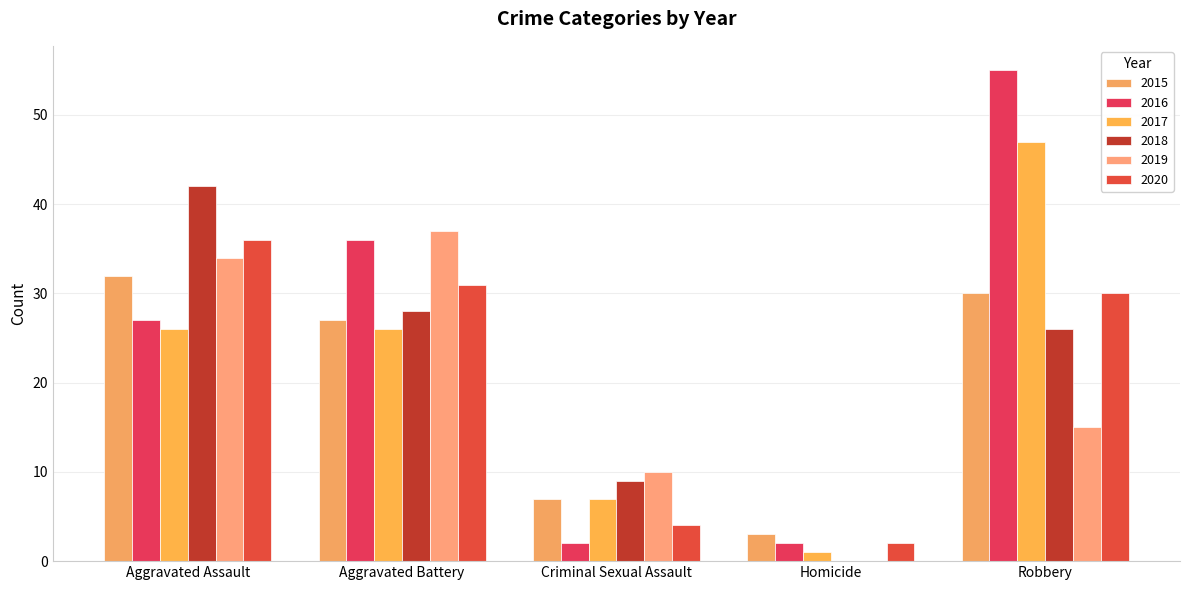

What is the difference between the highest and lowest values at Aggravated Battery?

11